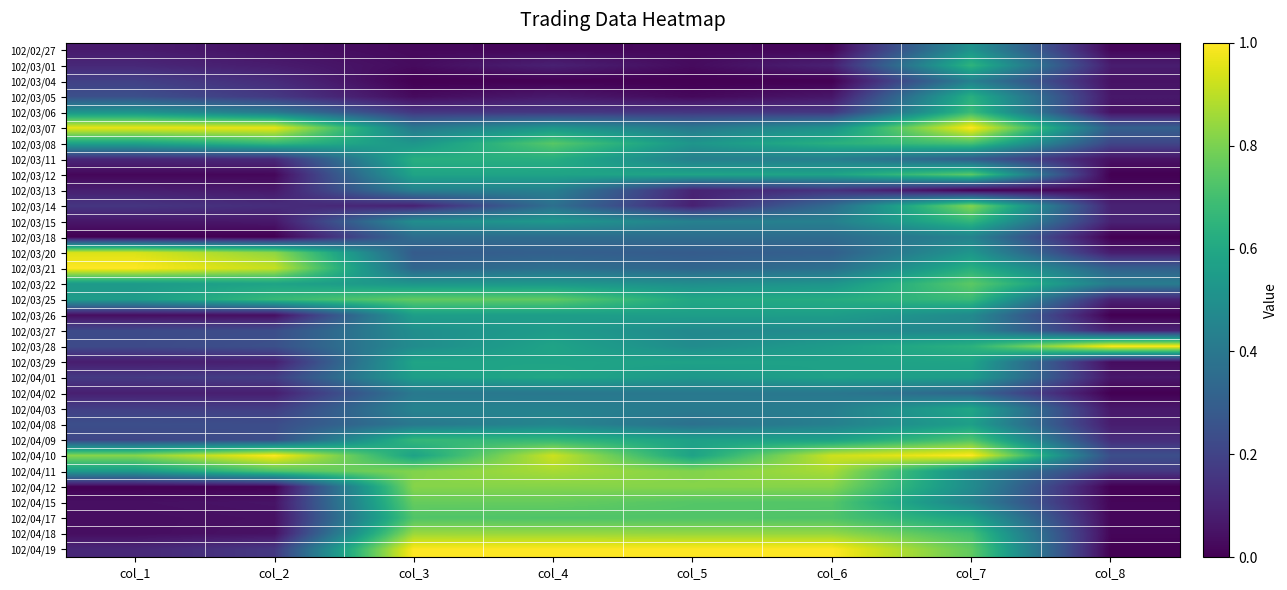

At which category does the chart reach its peak across all series?

col_7